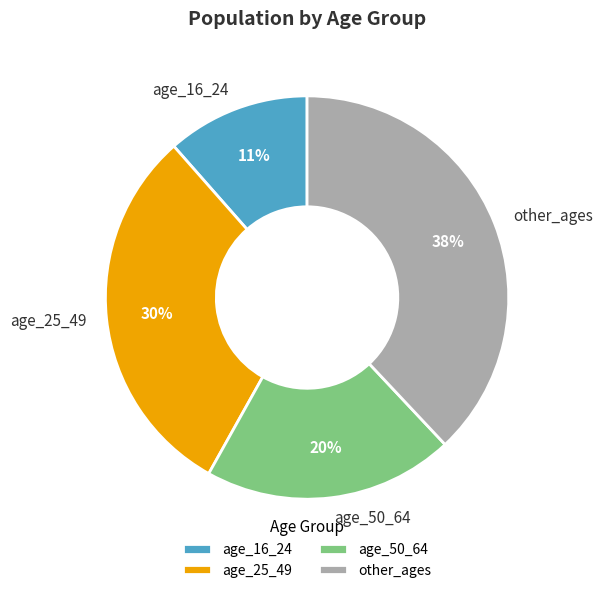

Is it true that age_50_64 is 5% of the pie?

False